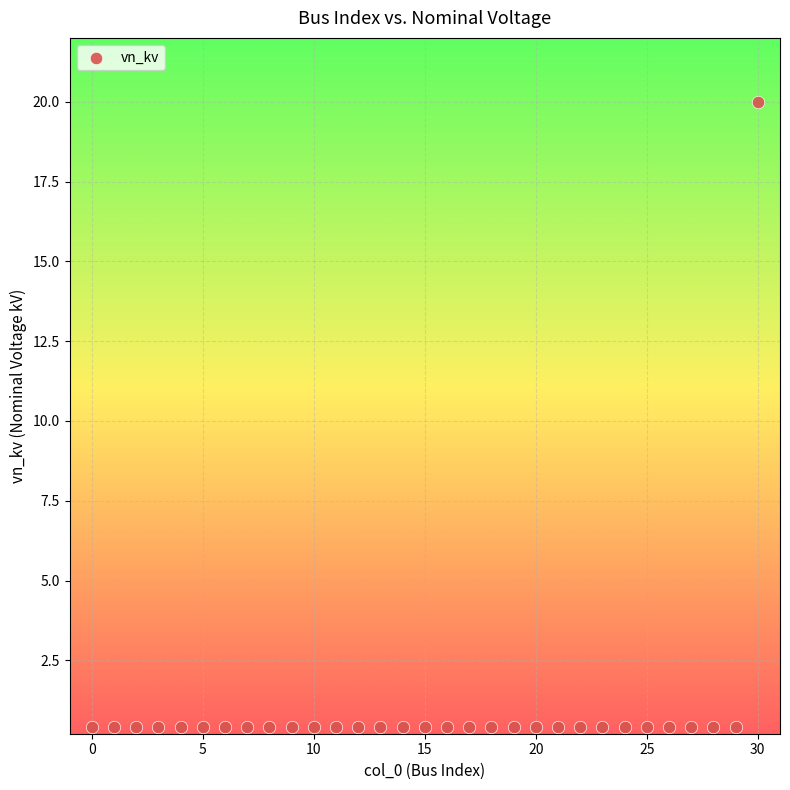

What is the range of Y values (max minus min)?

19.6